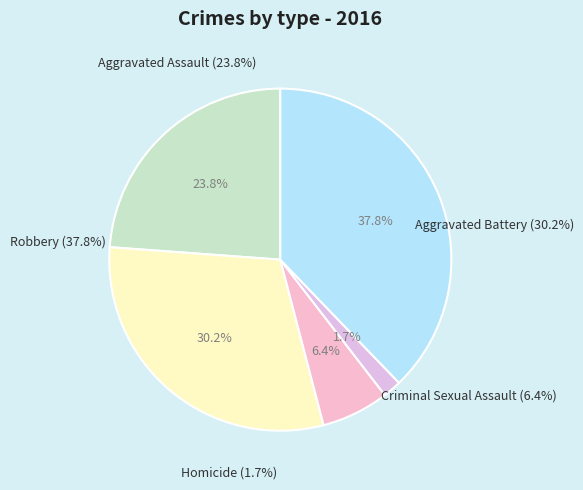

What percentage is the Robbery slice, to the nearest percent?

38%